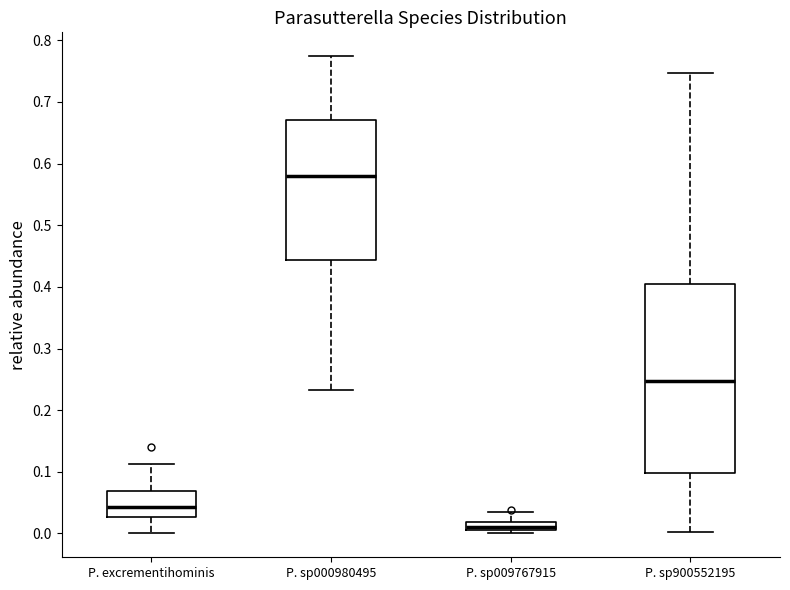

Comparing the boxes themselves (not the whiskers), which one is the tallest?

P. sp900552195